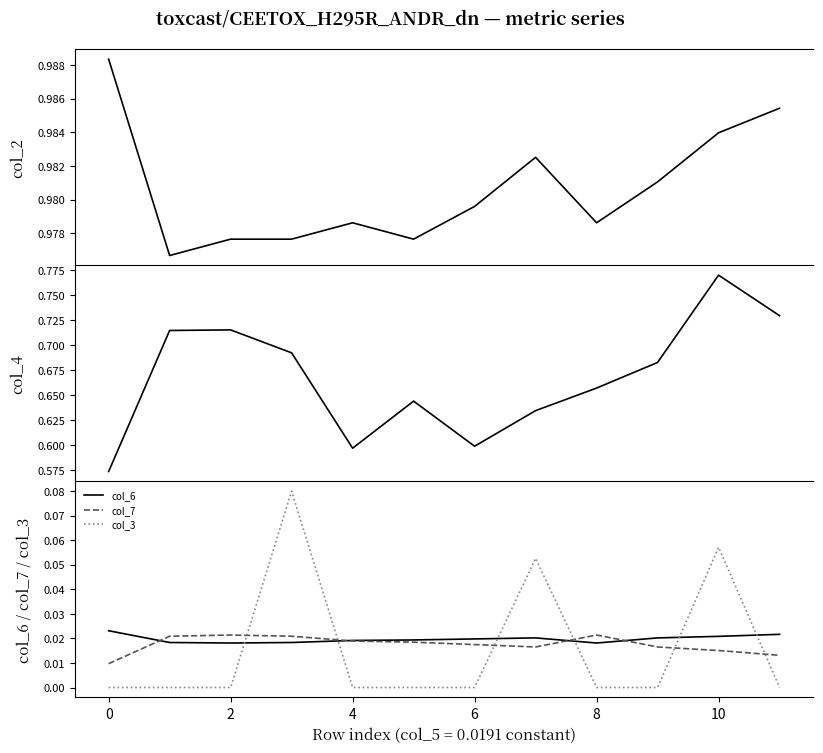

At how many categories does at least one series exceed 0?

12